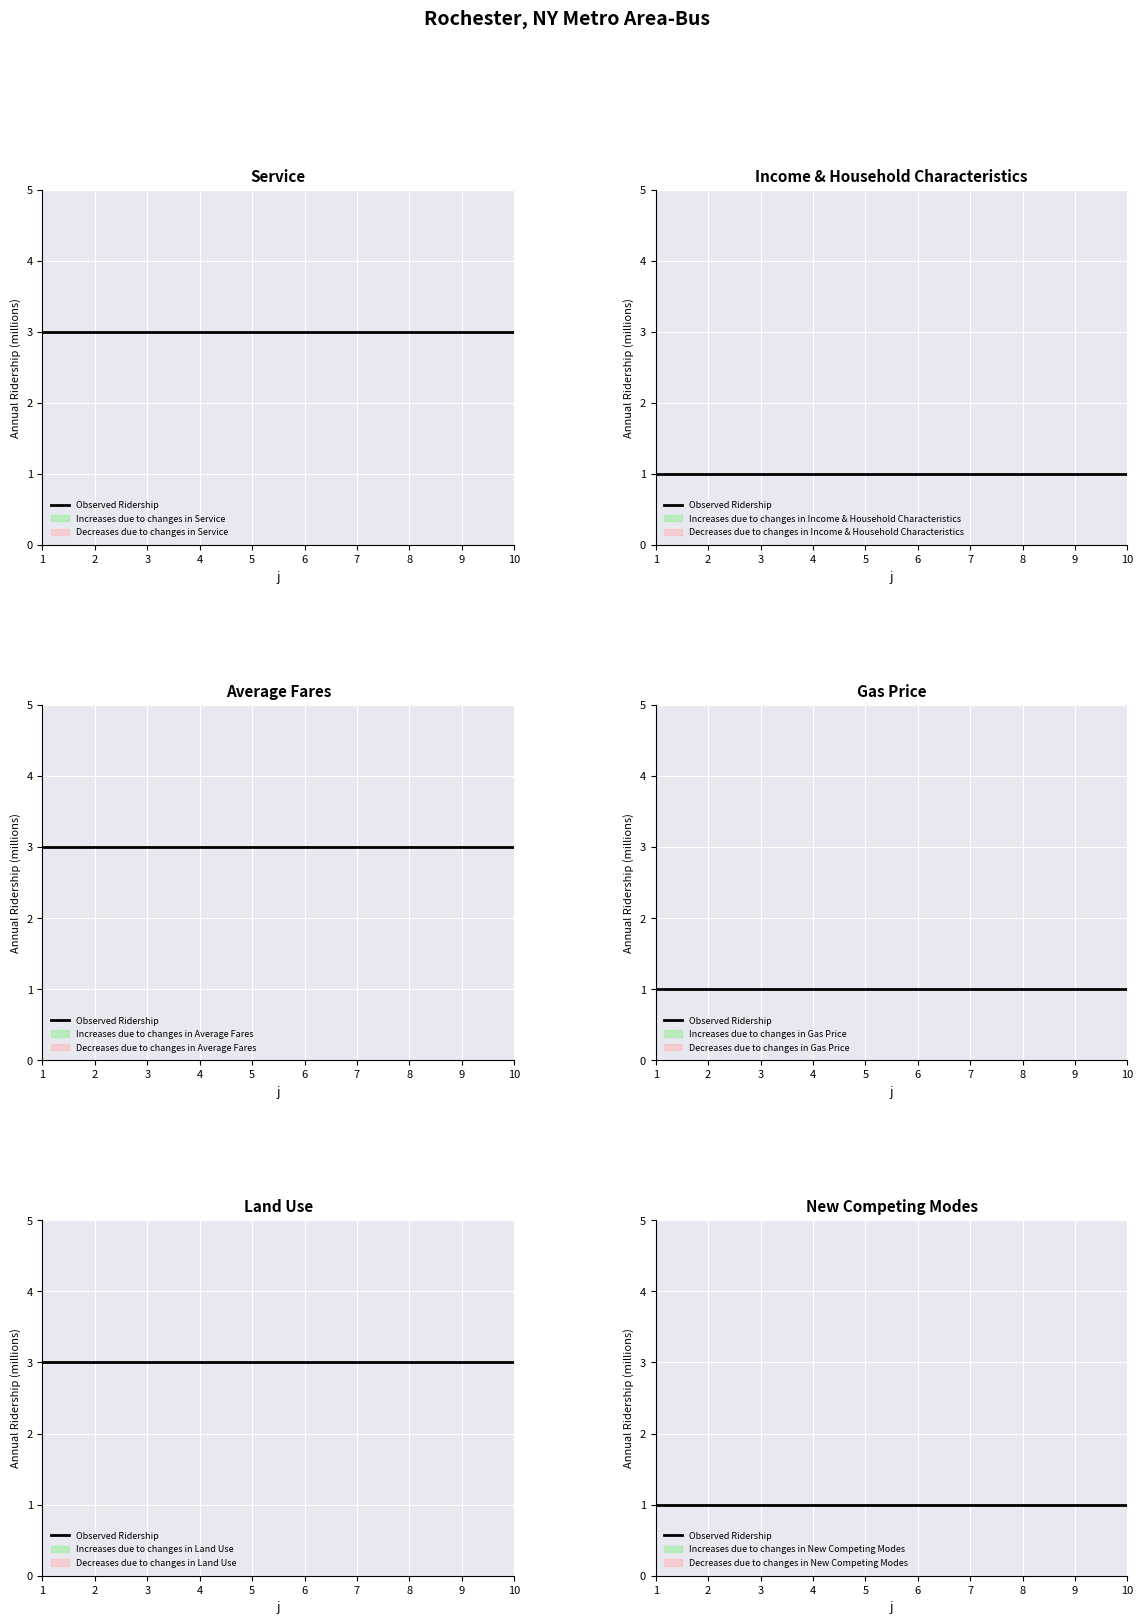

Does the chart display data point markers on the line(s)?

No